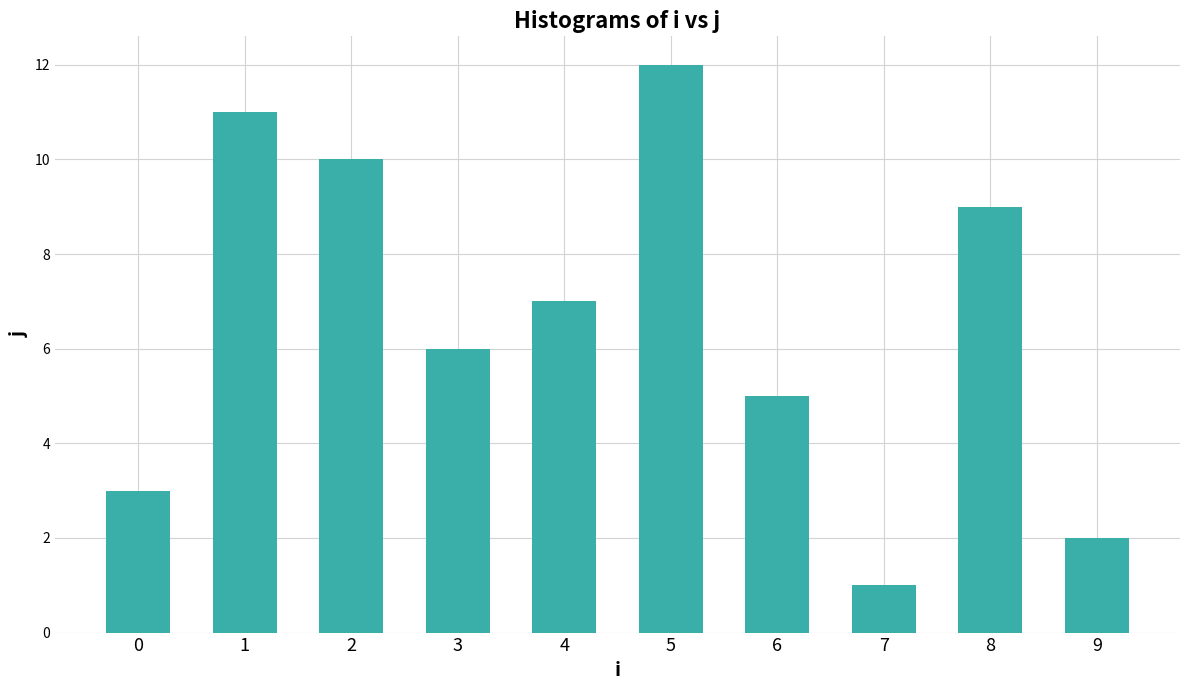

List the labels in order of value, largest first.

5, 1, 2, 8, 4, 3, 6, 0, 9, 7